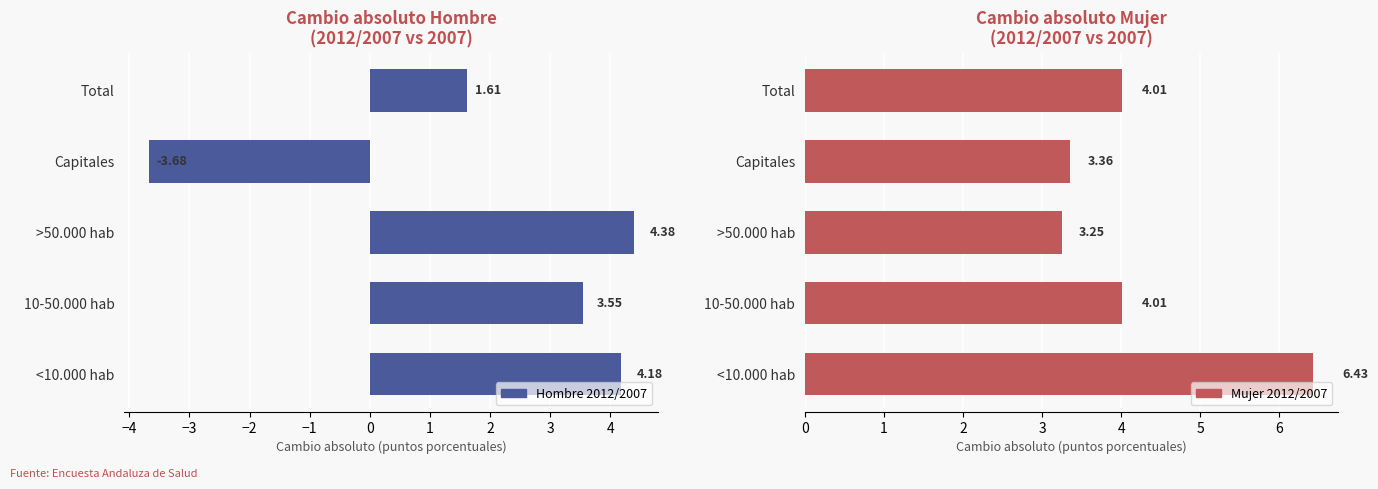

Between 10-50.000 hab and Capitales, which series saw the biggest shift?

Hombre 2012/2007